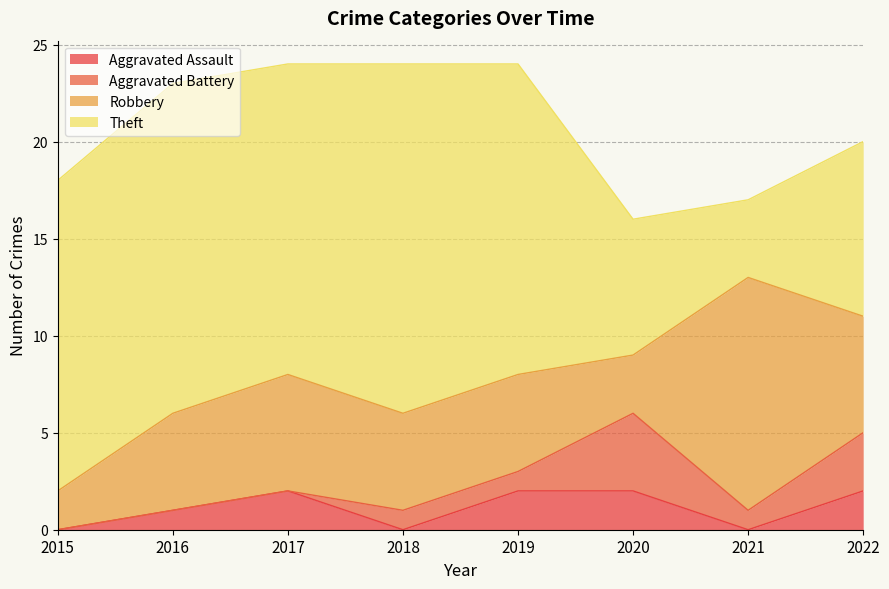

In Theft, how many points are lower than both neighbors (excluding endpoints)?

2